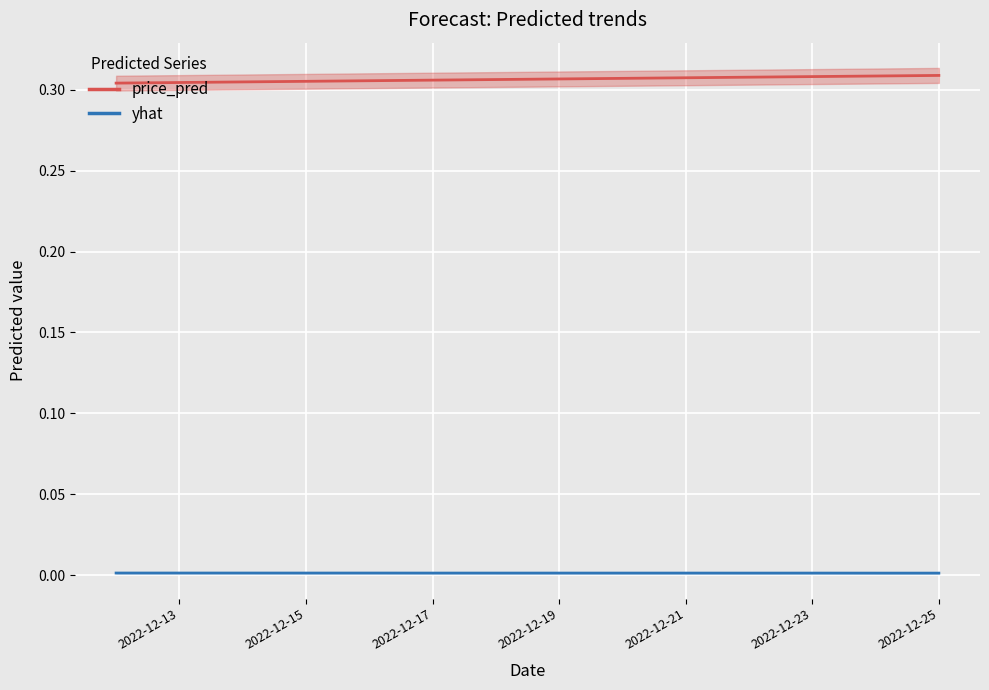

The price_pred series shows 0.1 at 2022-12-23. True or false?

False